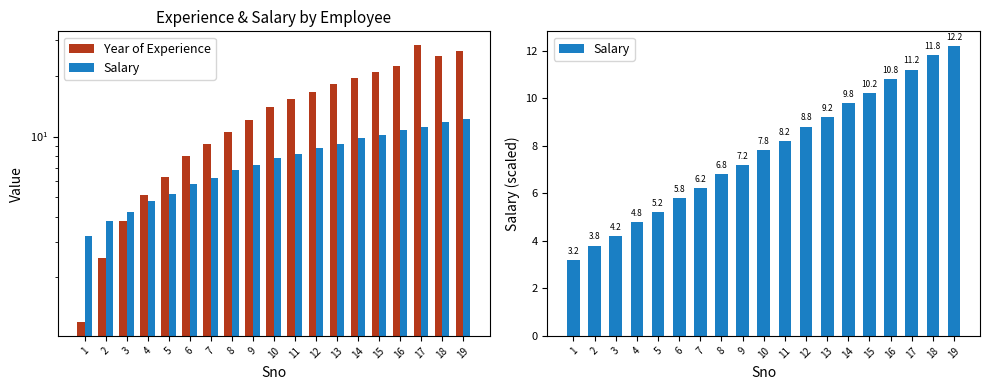

Between 16 and 4, which is larger?

16